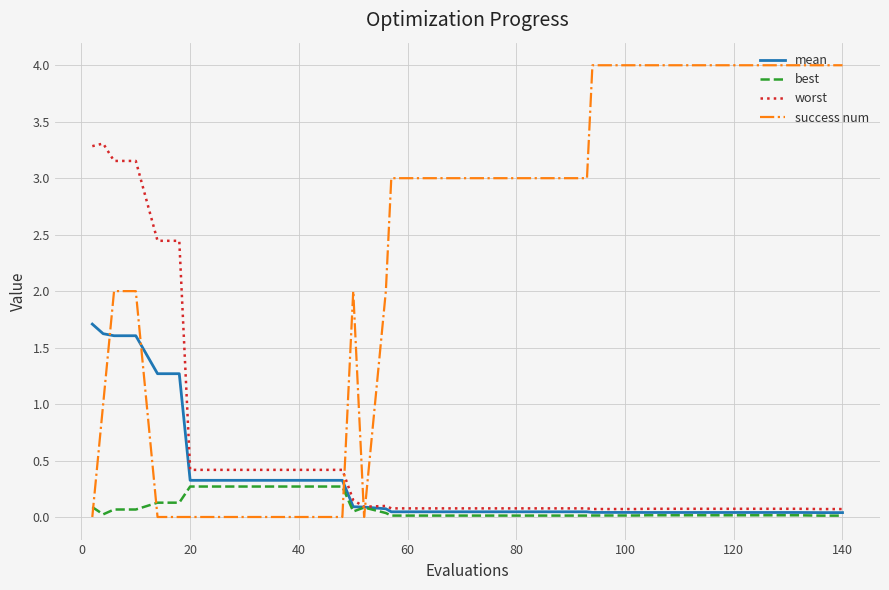

True or false: mean and success num intersect in this chart.

True